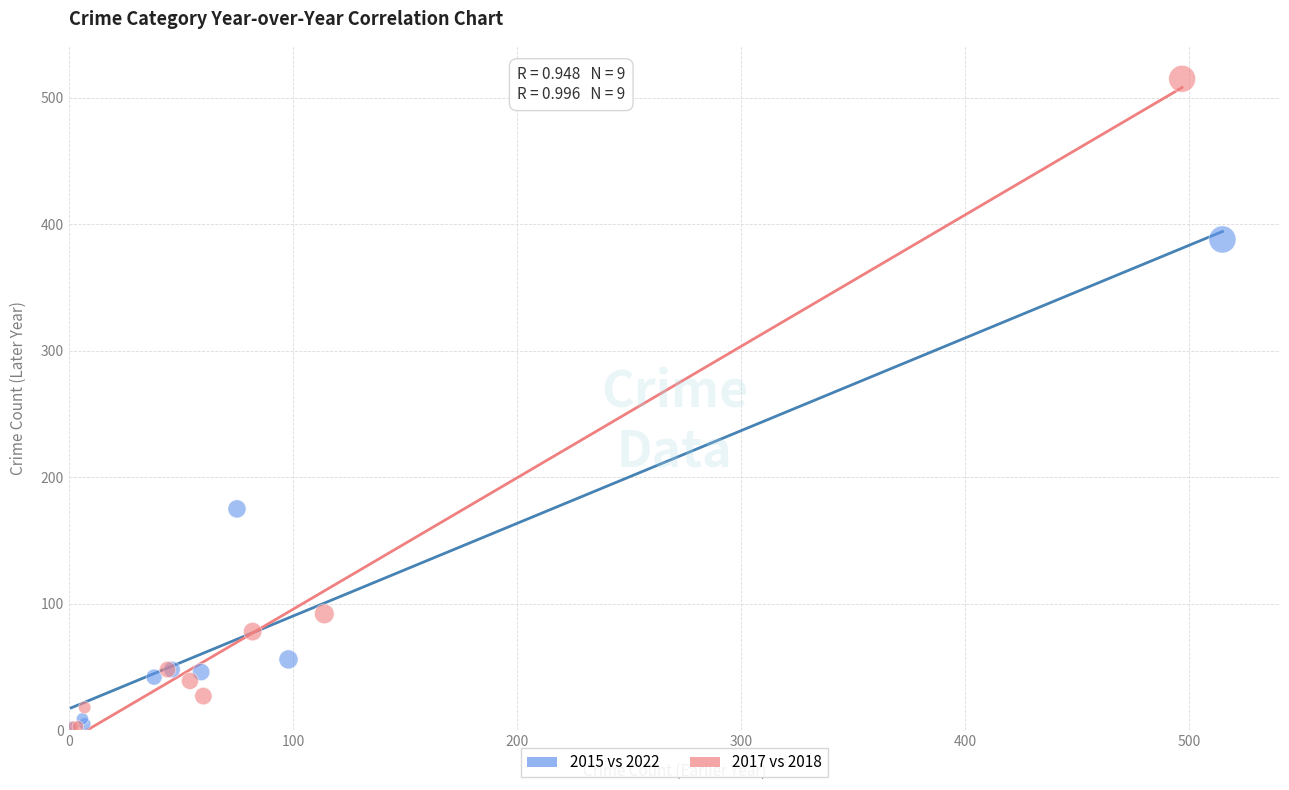

Which series has the widest spread of Y values?

2017 vs 2018